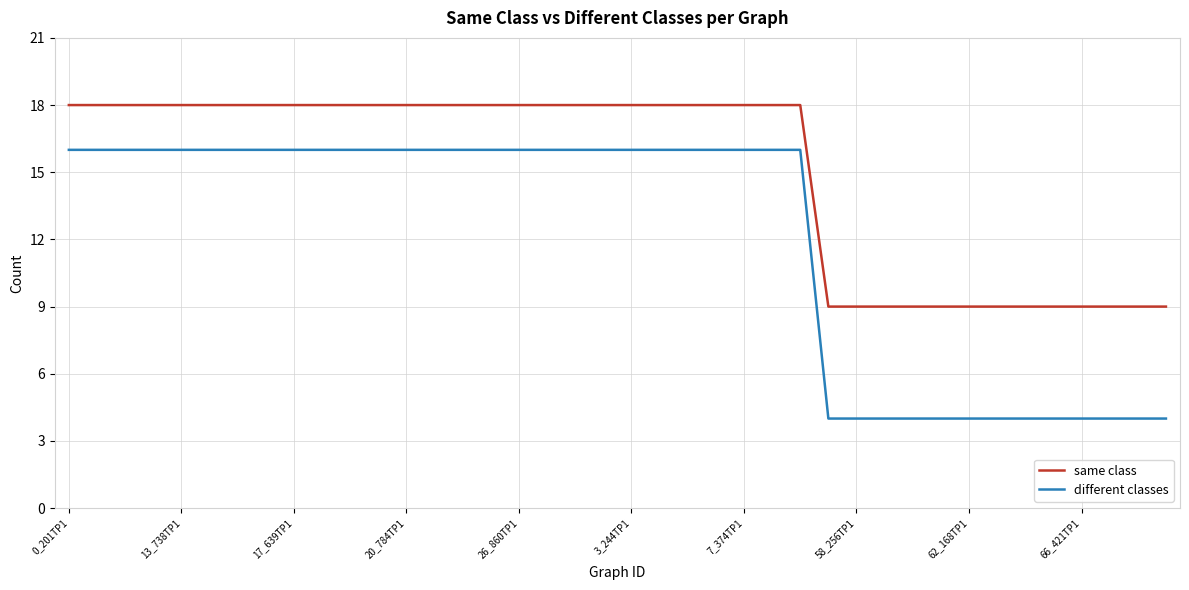

Which series has the widest spread of values?

different classes